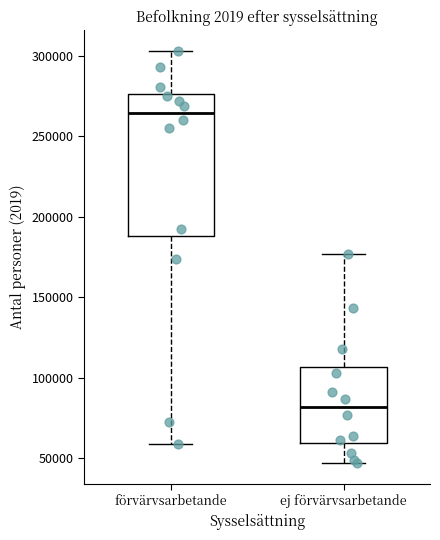

Reading left to right, read every box against the y-axis: the position of its median line, the range the box covers, and the ends of its whiskers. The values are not printed on the chart, so give them approximately, as read against the axis.

förvärvsarbetande: median 265000, box 190000 to 275000, whiskers 60000 to 305000
ej förvärvsarbetande: median 80000, box 60000 to 105000, whiskers 45000 to 175000